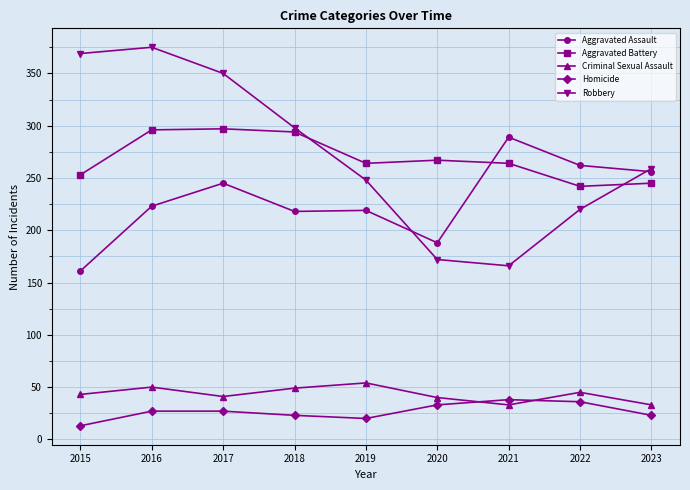

True or false: Aggravated Assault and Robbery intersect in this chart.

True